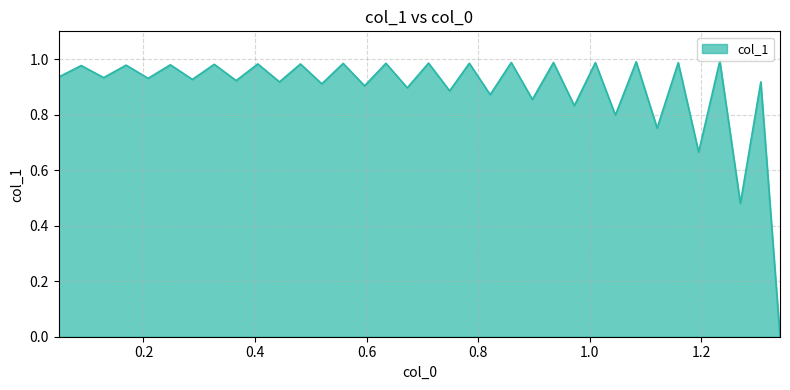

Is this an area chart (filled region under the line)?

Yes